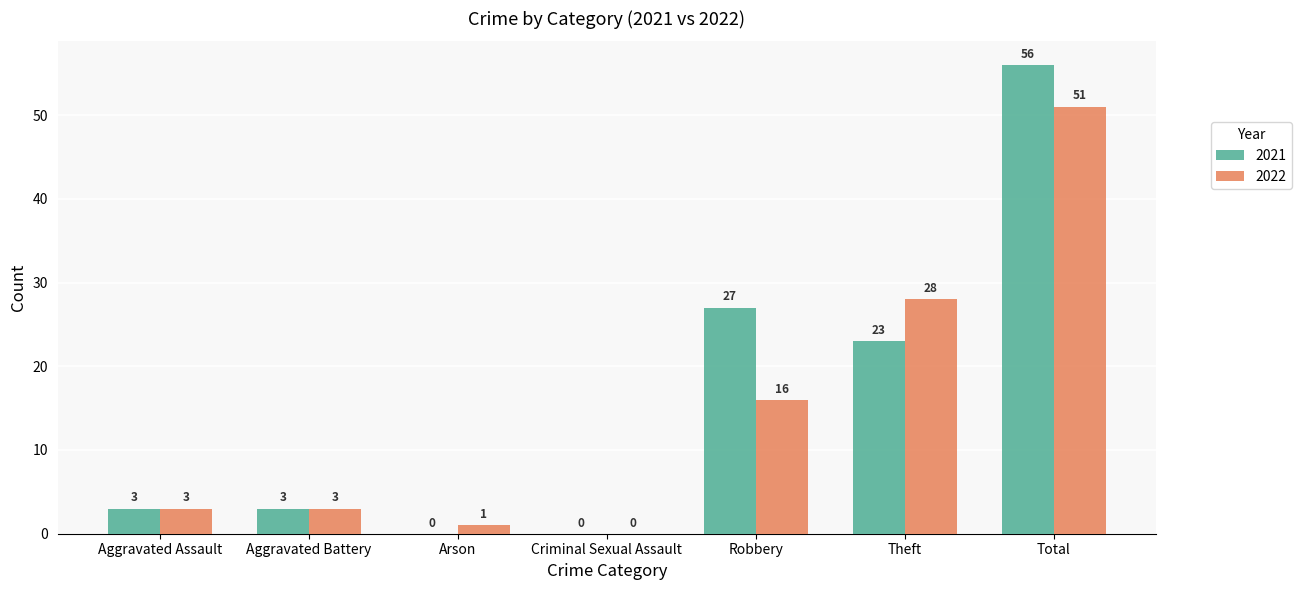

What is the greatest value displayed?

56